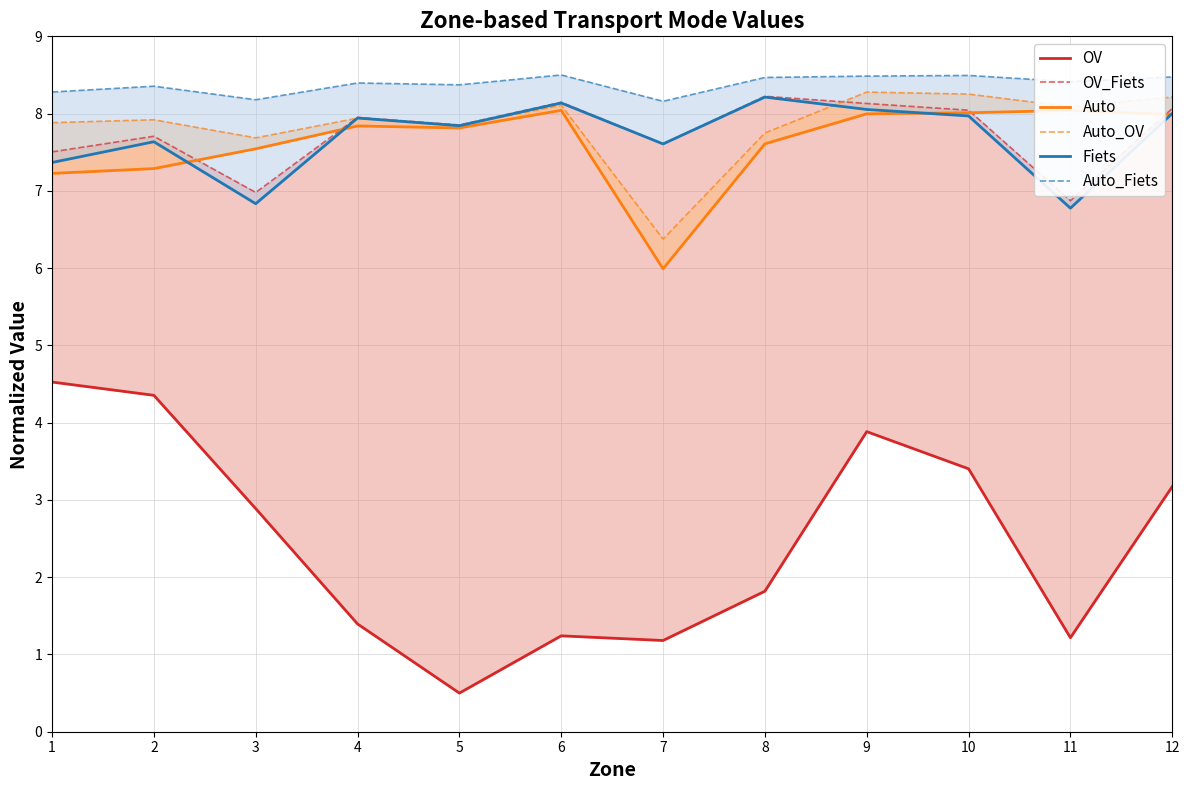

At which category is the sum across all series the highest?

9